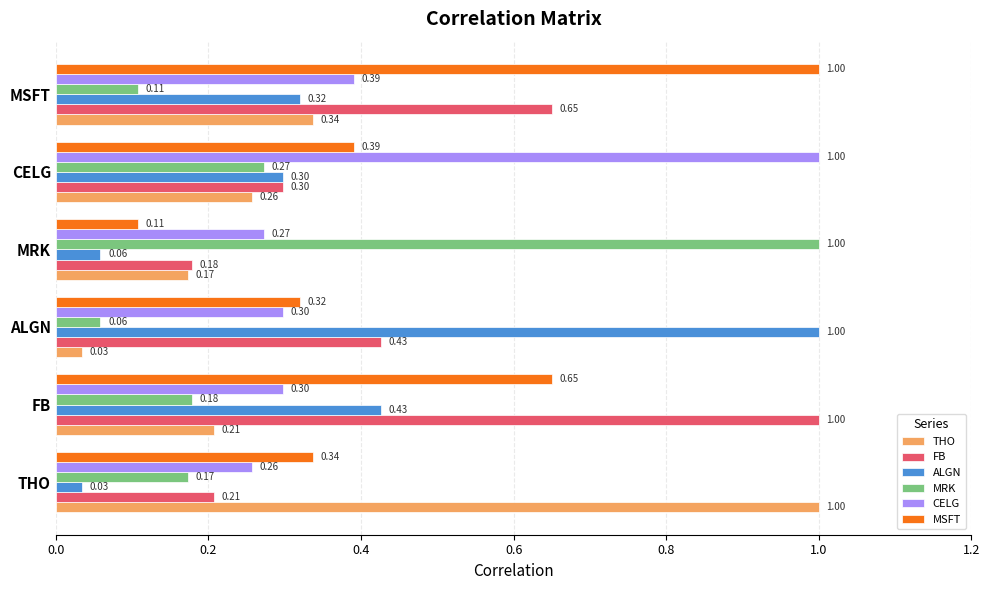

What is the difference between the highest and lowest values at THO?

1.0